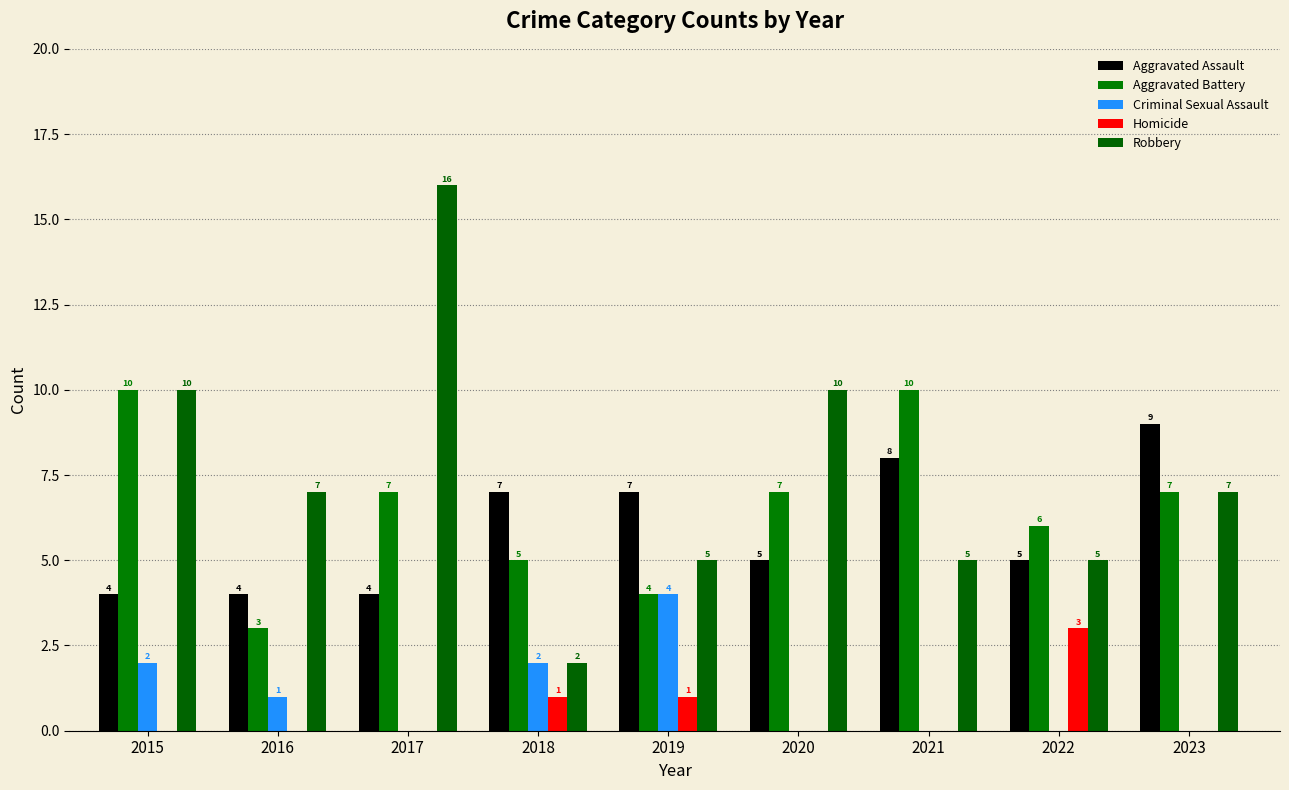

At 2021, list the series in order from largest to smallest.

Aggravated Battery, Aggravated Assault, Robbery, Criminal Sexual Assault, Homicide